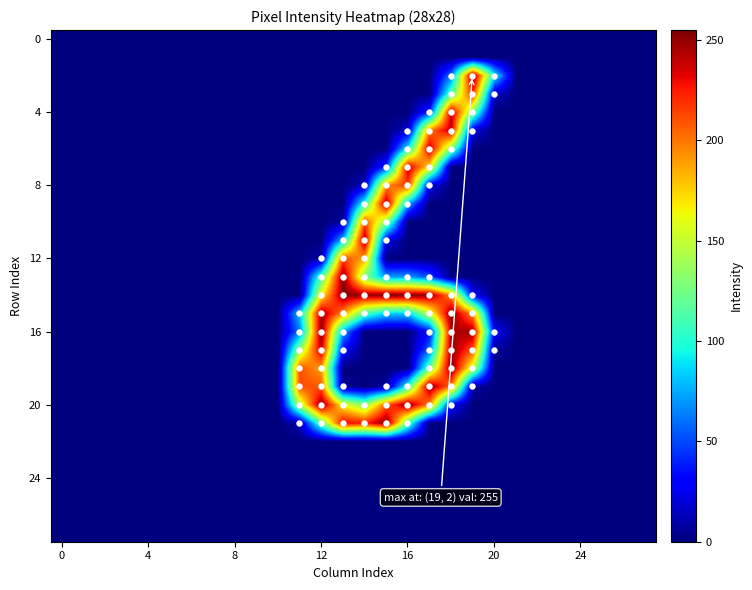

Which label corresponds to the largest value in the chart?

19